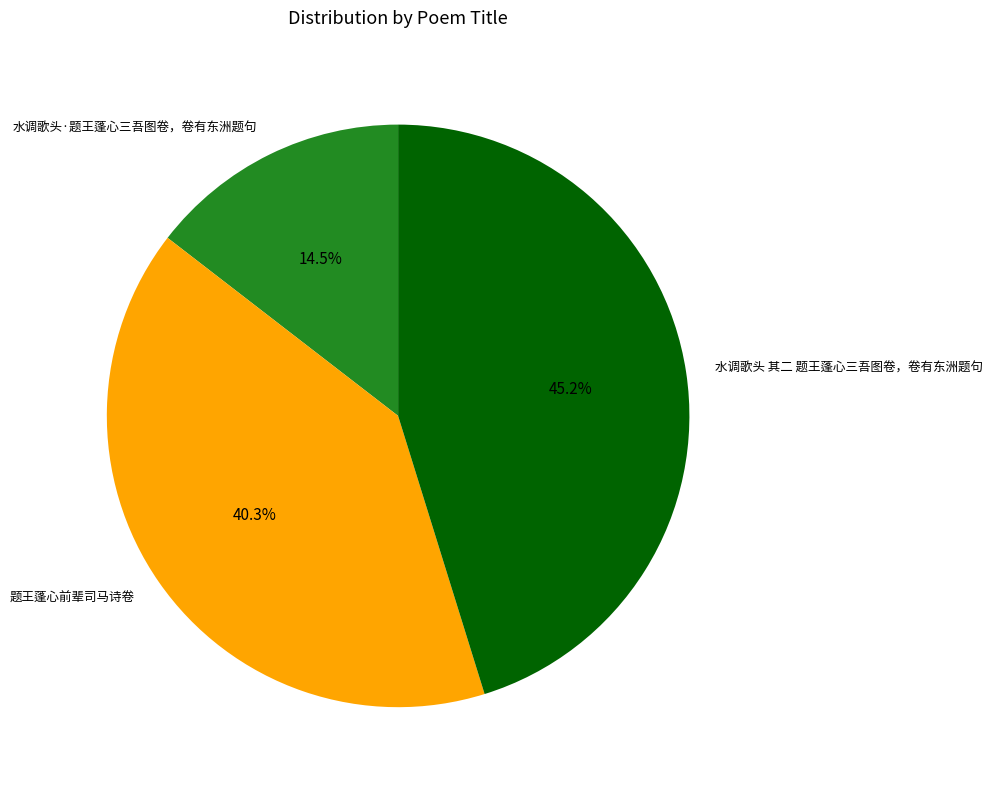

To the nearest percent, what is the difference between the 水调歌头·题王蓬心三吾图卷，卷有东洲题句 and 题王蓬心前辈司马诗卷 slice percentages?

26%